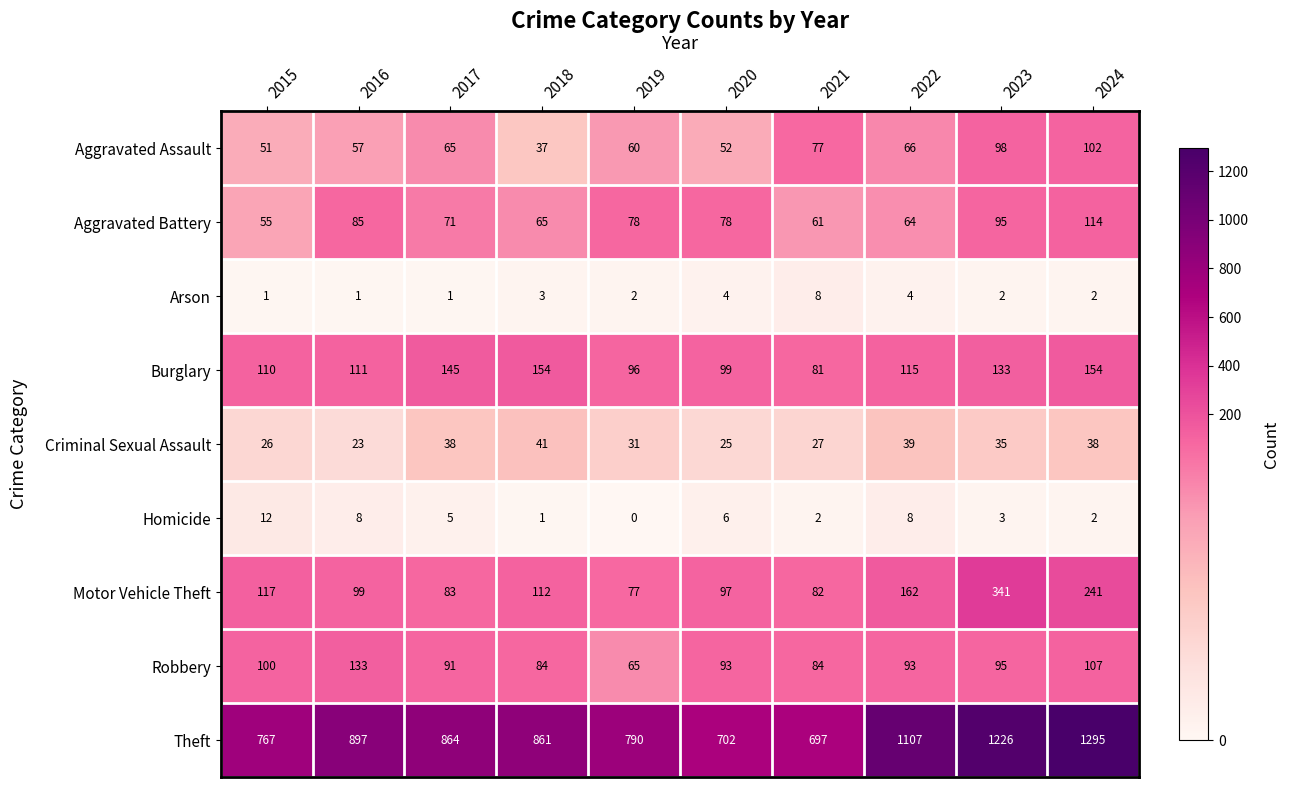

What is the difference between the maximum and minimum values in the Criminal Sexual Assault series?

18